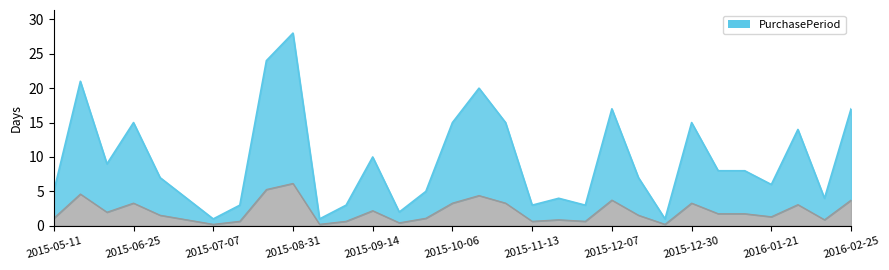

At which category does the data reach its first local peak?

2015-06-01